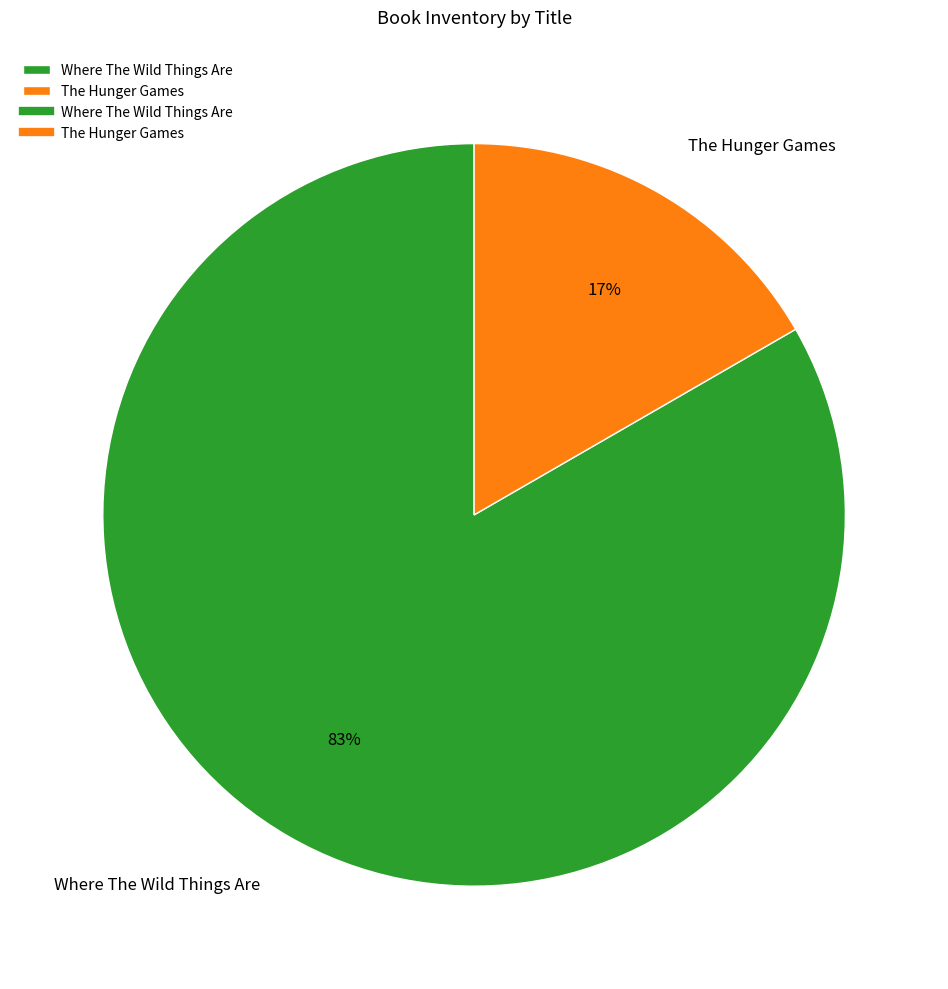

To the nearest percent, what is the average slice percentage?

50%